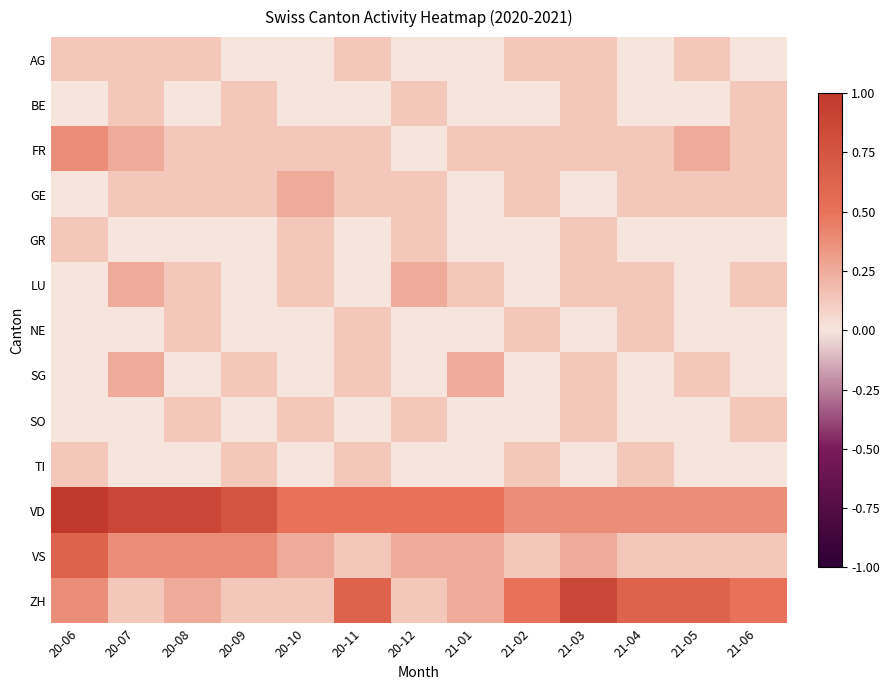

Reading right to left, extract all data points from this chart.

AG: 21-06=0.0	21-05=0.1	21-04=0.0	21-03=0.1	21-02=0.1	21-01=0.0	20-12=0.0	20-11=0.1	20-10=0.0	20-09=0.0	20-08=0.1	20-07=0.1	20-06=0.1
BE: 21-06=0.1	21-05=0.0	21-04=0.0	21-03=0.1	21-02=0.0	21-01=0.0	20-12=0.1	20-11=0.0	20-10=0.0	20-09=0.1	20-08=0.0	20-07=0.1	20-06=0.0
FR: 21-06=0.1	21-05=0.2	21-04=0.1	21-03=0.1	21-02=0.1	21-01=0.1	20-12=0.0	20-11=0.1	20-10=0.1	20-09=0.1	20-08=0.1	20-07=0.2	20-06=0.4
GE: 21-06=0.1	21-05=0.1	21-04=0.1	21-03=0.0	21-02=0.1	21-01=0.0	20-12=0.1	20-11=0.1	20-10=0.2	20-09=0.1	20-08=0.1	20-07=0.1	20-06=0.0
GR: 21-06=0.0	21-05=0.0	21-04=0.0	21-03=0.1	21-02=0.0	21-01=0.0	20-12=0.1	20-11=0.0	20-10=0.1	20-09=0.0	20-08=0.0	20-07=0.0	20-06=0.1
LU: 21-06=0.1	21-05=0.0	21-04=0.1	21-03=0.1	21-02=0.0	21-01=0.1	20-12=0.2	20-11=0.0	20-10=0.1	20-09=0.0	20-08=0.1	20-07=0.2	20-06=0.0
NE: 21-06=0.0	21-05=0.0	21-04=0.1	21-03=0.0	21-02=0.1	21-01=0.0	20-12=0.0	20-11=0.1	20-10=0.0	20-09=0.0	20-08=0.1	20-07=0.0	20-06=0.0
SG: 21-06=0.0	21-05=0.1	21-04=0.0	21-03=0.1	21-02=0.0	21-01=0.2	20-12=0.0	20-11=0.1	20-10=0.0	20-09=0.1	20-08=0.0	20-07=0.2	20-06=0.0
SO: 21-06=0.1	21-05=0.0	21-04=0.0	21-03=0.1	21-02=0.0	21-01=0.0	20-12=0.1	20-11=0.0	20-10=0.1	20-09=0.0	20-08=0.1	20-07=0.0	20-06=0.0
TI: 21-06=0.0	21-05=0.0	21-04=0.1	21-03=0.0	21-02=0.1	21-01=0.0	20-12=0.0	20-11=0.1	20-10=0.0	20-09=0.1	20-08=0.0	20-07=0.0	20-06=0.1
VD: 21-06=0.4	21-05=0.4	21-04=0.4	21-03=0.4	21-02=0.4	21-01=0.5	20-12=0.5	20-11=0.5	20-10=0.5	20-09=0.8	20-08=0.9	20-07=0.9	20-06=1.0
VS: 21-06=0.1	21-05=0.1	21-04=0.1	21-03=0.2	21-02=0.1	21-01=0.2	20-12=0.2	20-11=0.1	20-10=0.2	20-09=0.4	20-08=0.4	20-07=0.4	20-06=0.6
ZH: 21-06=0.5	21-05=0.6	21-04=0.6	21-03=0.9	21-02=0.5	21-01=0.2	20-12=0.1	20-11=0.6	20-10=0.1	20-09=0.1	20-08=0.2	20-07=0.1	20-06=0.4